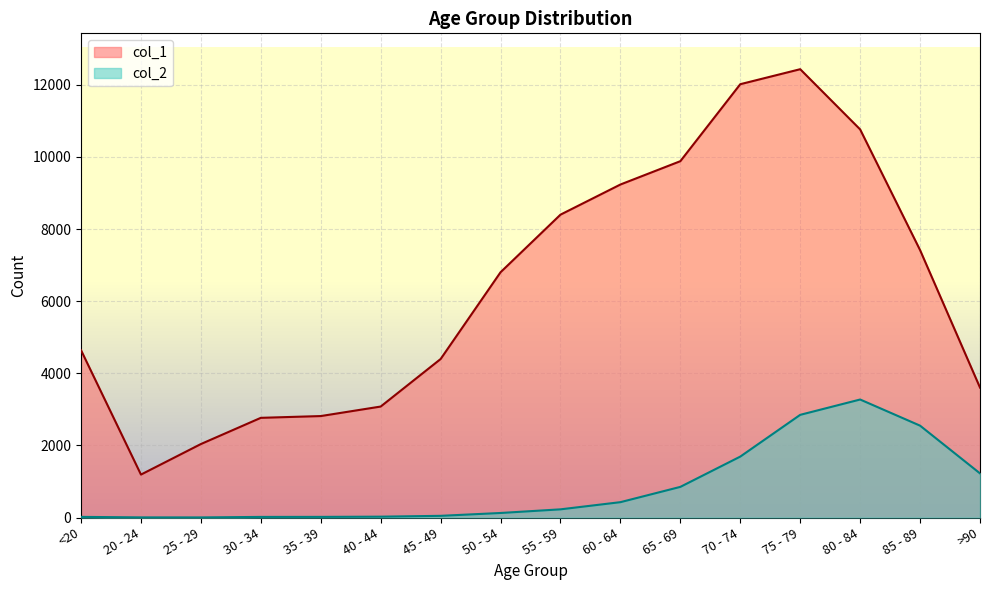

What are all the series names shown in the legend?

col_1, col_2